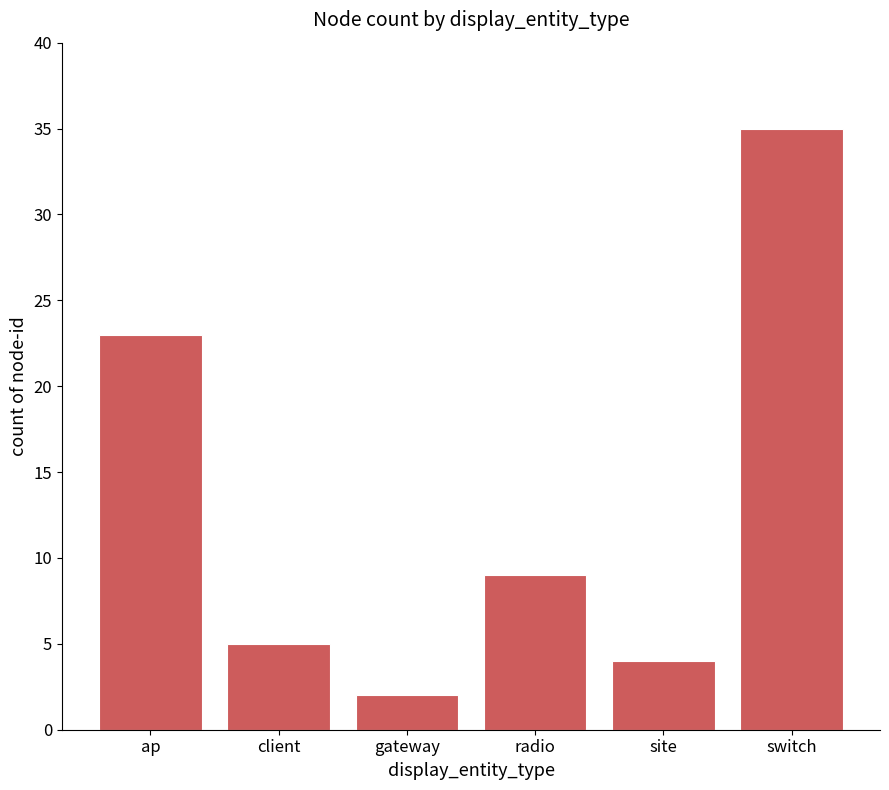

Read the value at ap, to the nearest 5.

25